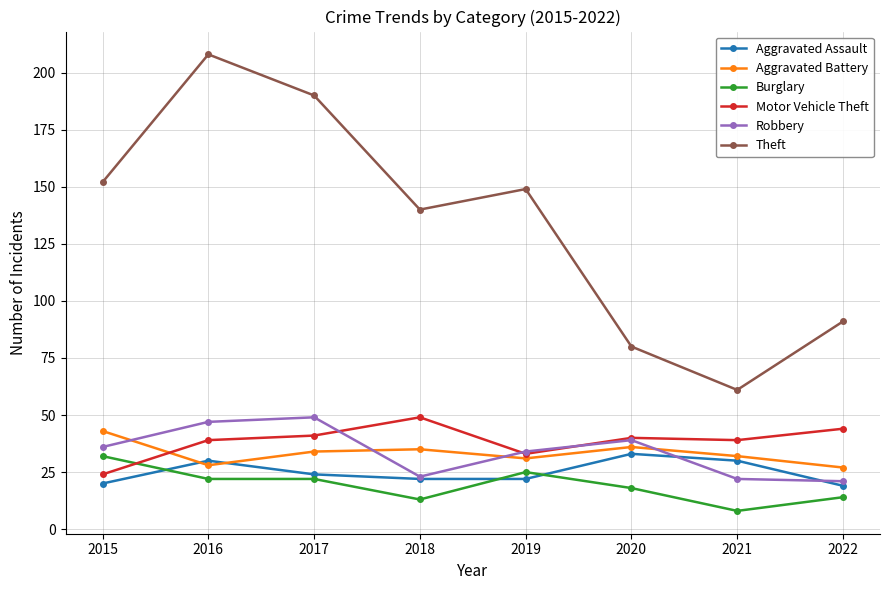

Reading left to right, transcribe all the data shown in this chart.

Aggravated Assault: 20	30	24	22	22	33	30	19
Aggravated Battery: 43	28	34	35	31	36	32	27
Burglary: 32	22	22	13	25	18	8	14
Motor Vehicle Theft: 24	39	41	49	33	40	39	44
Robbery: 36	47	49	23	34	39	22	21
Theft: 152	208	190	140	149	80	61	91